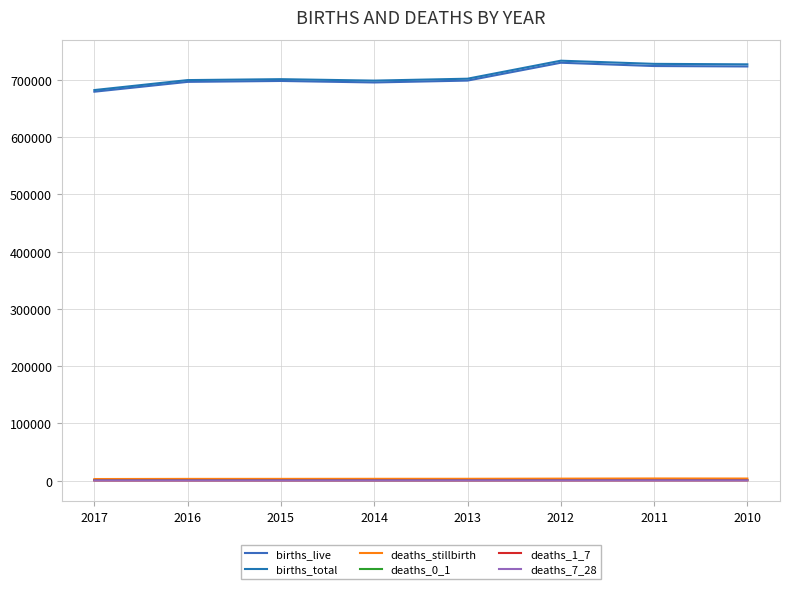

List the labels in order of deaths_stillbirth value, largest first.

2011, 2010, 2012, 2013, 2014, 2015, 2016, 2017